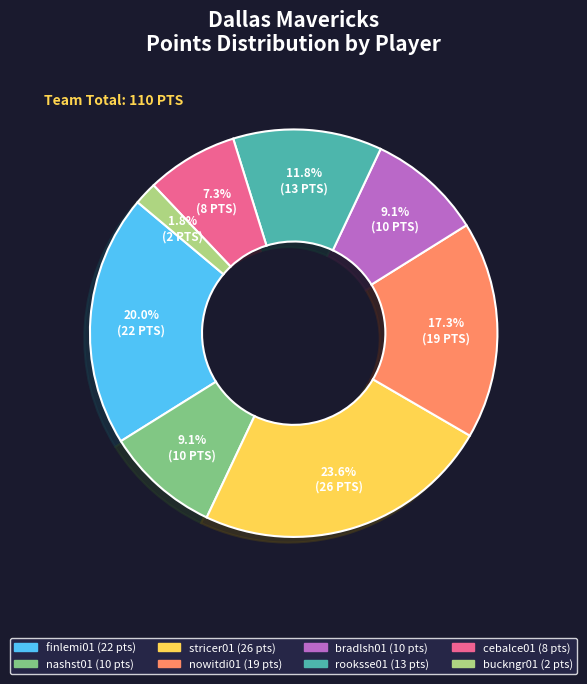

Which has a higher value, buckngr01 or nowitdi01?

nowitdi01